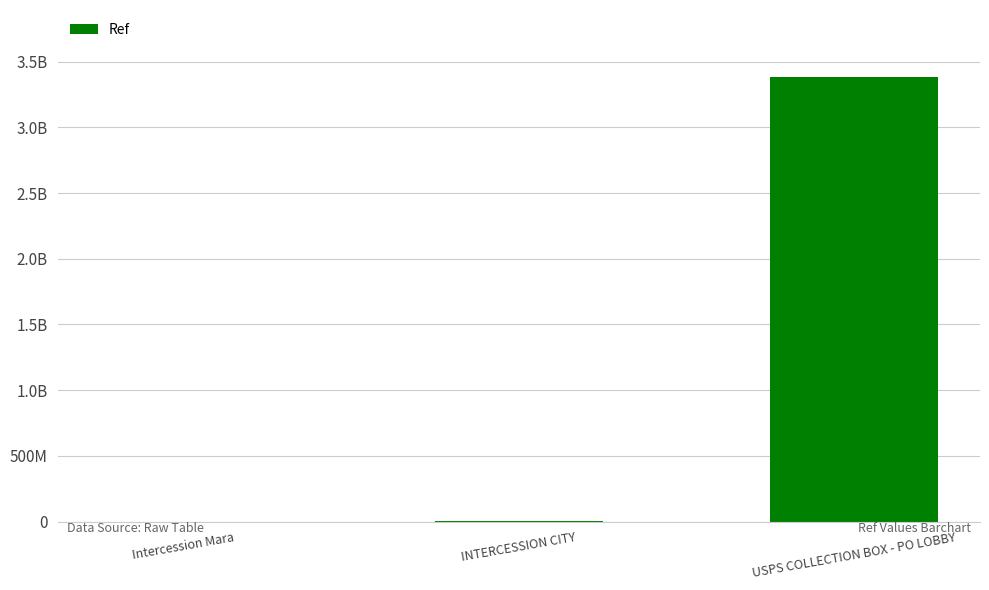

What is the minimum value shown in the chart?

160382